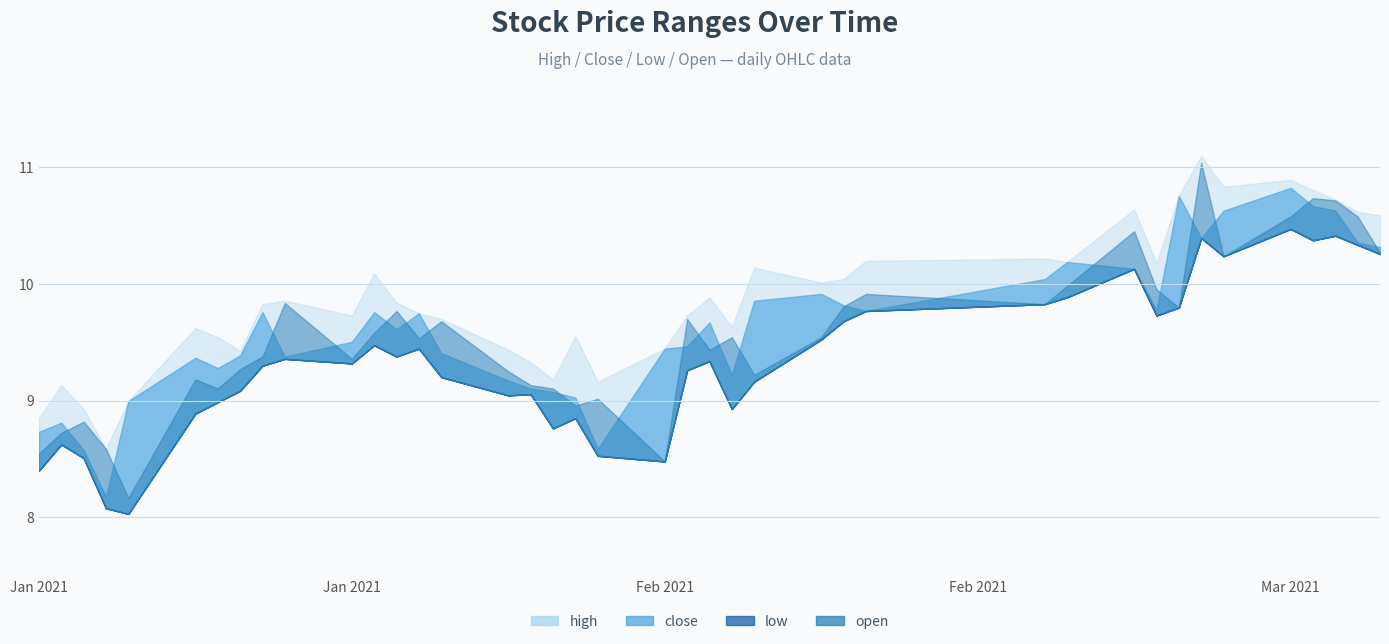

The value of low at 1 is 14.5. True or false?

False